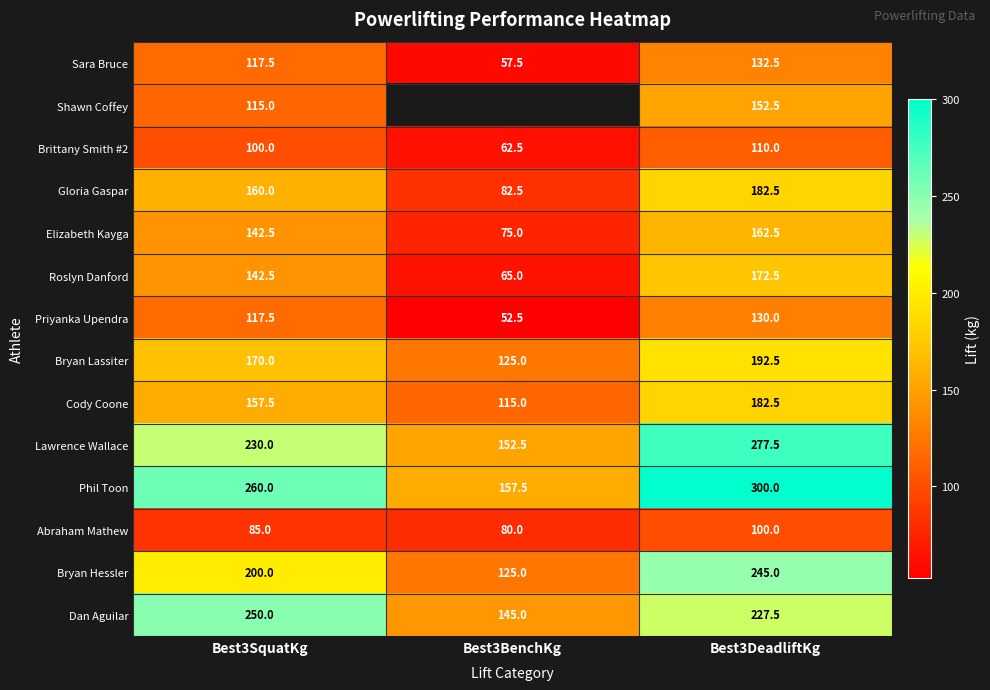

What is the lowest value of the Cody Coone series?

115.0